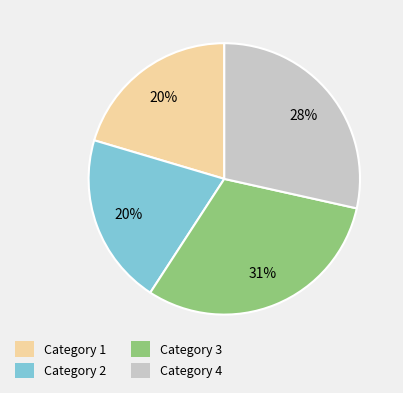

To the nearest percent, what is the average slice percentage?

25%